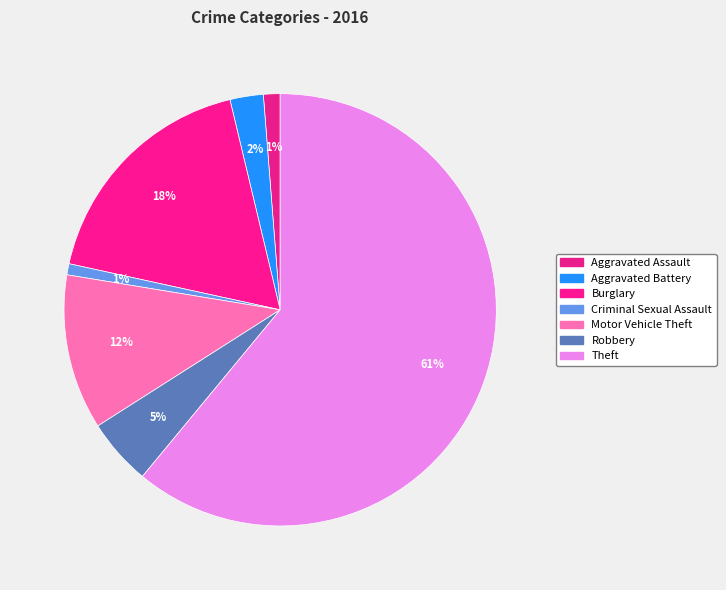

Count the number of slices in the pie.

7